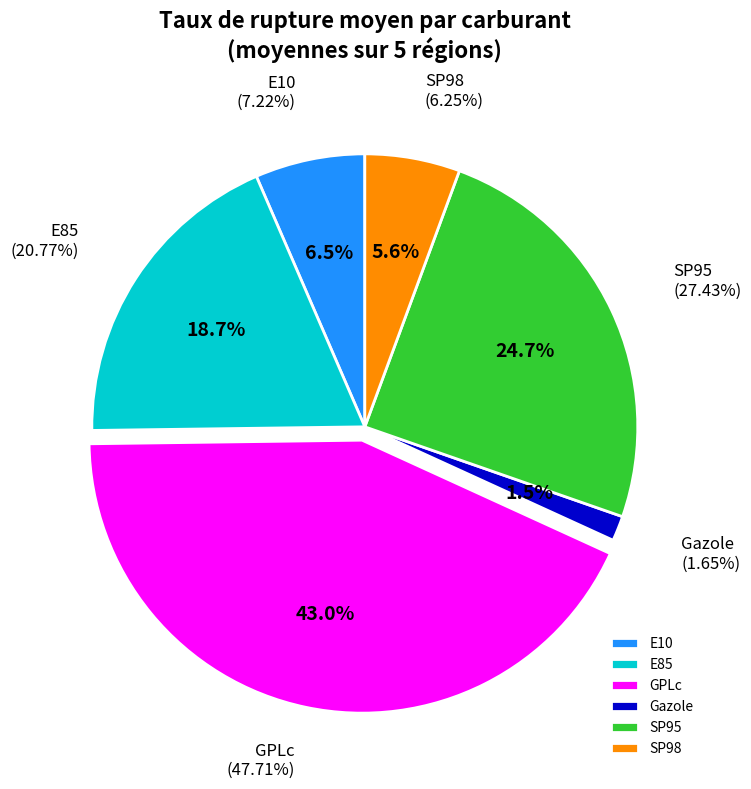

Count the number of slices in the pie.

6